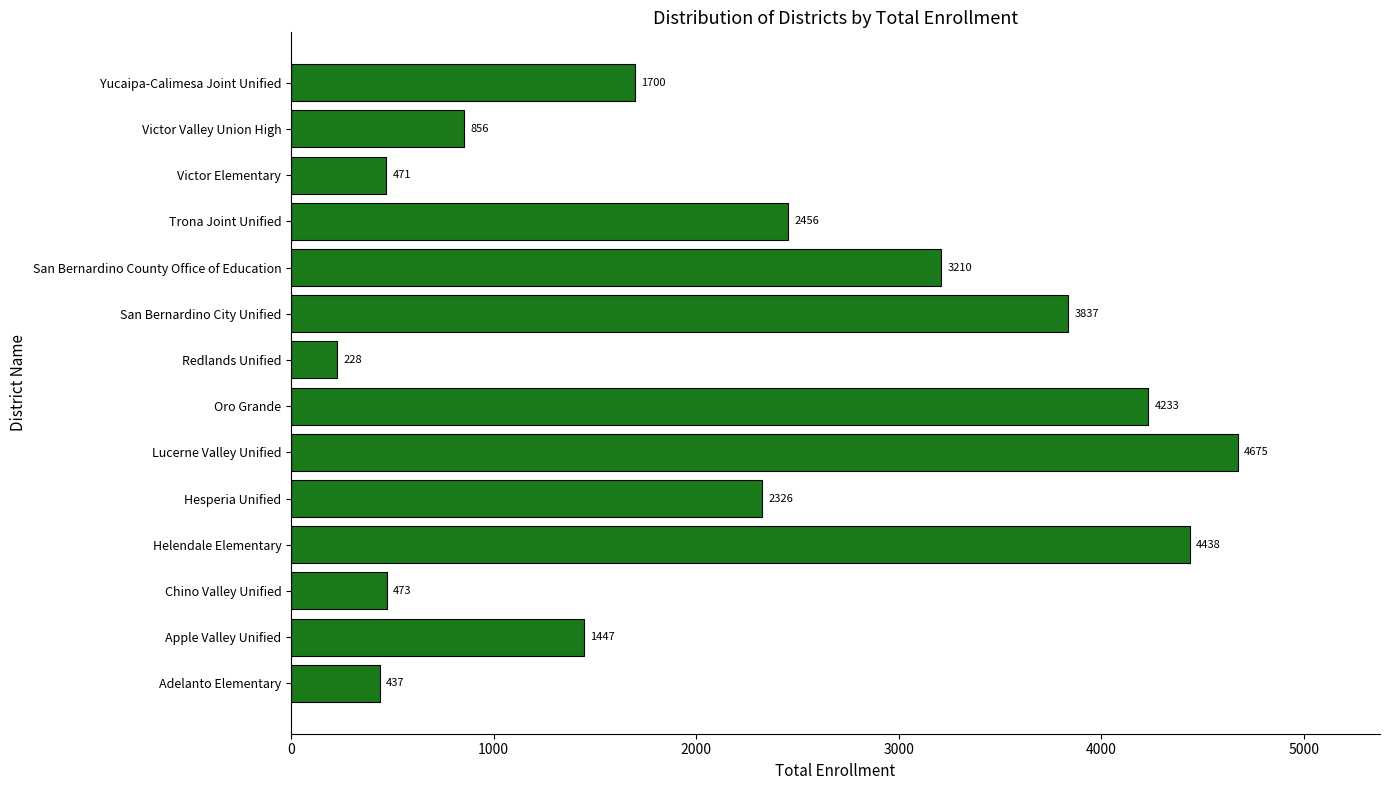

List the labels in order of value, largest first.

Lucerne Valley Unified, Helendale Elementary, Oro Grande, San Bernardino City Unified, San Bernardino County Office of Education, Trona Joint Unified, Hesperia Unified, Yucaipa-Calimesa Joint Unified, Apple Valley Unified, Victor Valley Union High, Chino Valley Unified, Victor Elementary, Adelanto Elementary, Redlands Unified